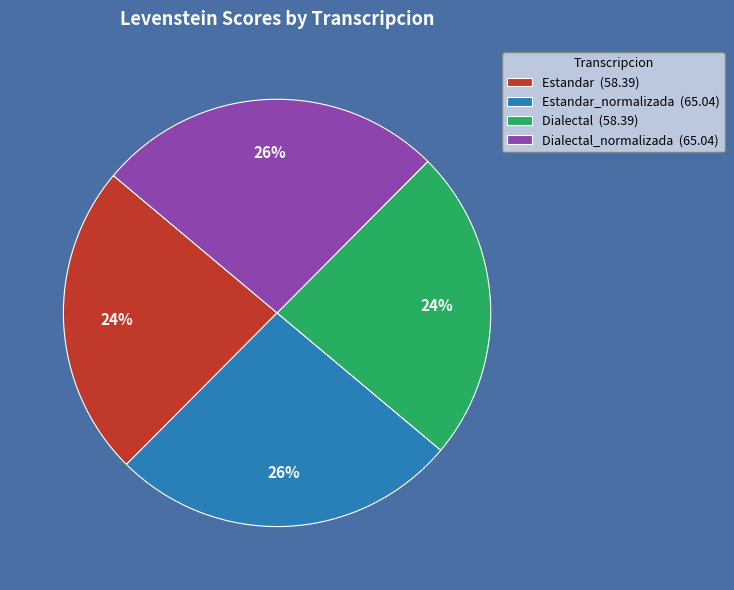

To the nearest percent, what is the average slice percentage?

25%